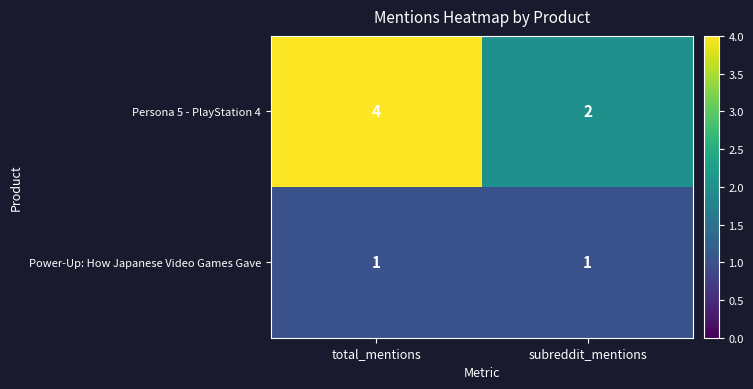

Reading left to right, transcribe all the data shown in this chart.

Persona 5 - PlayStation 4: total_mentions=4	subreddit_mentions=2
Power-Up: How Japanese Video Games Gave: total_mentions=1	subreddit_mentions=1